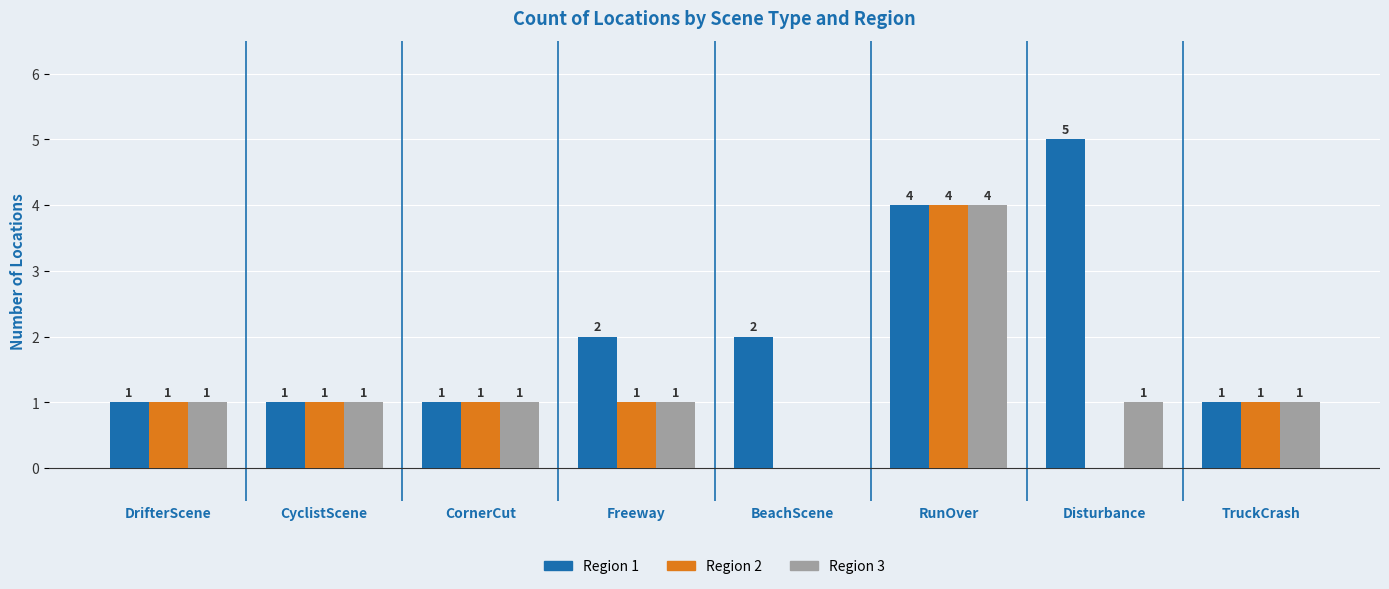

What are all the series names shown in the legend?

Region 1, Region 2, Region 3